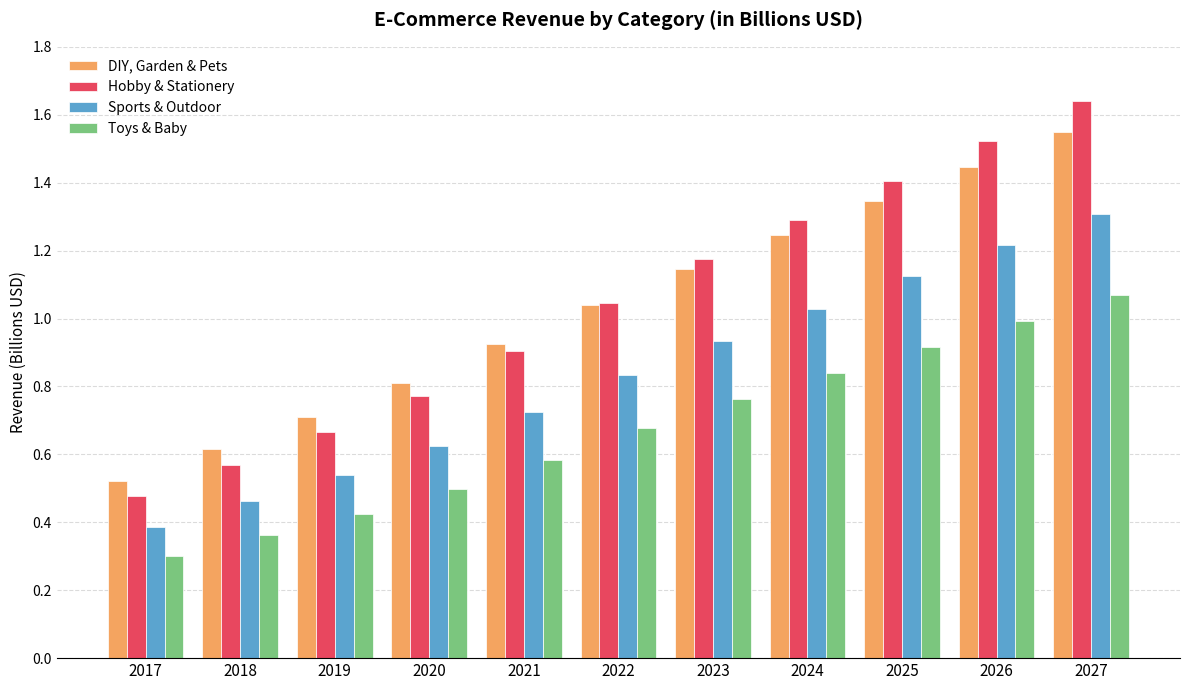

At which category is the sum across all series the highest?

2027